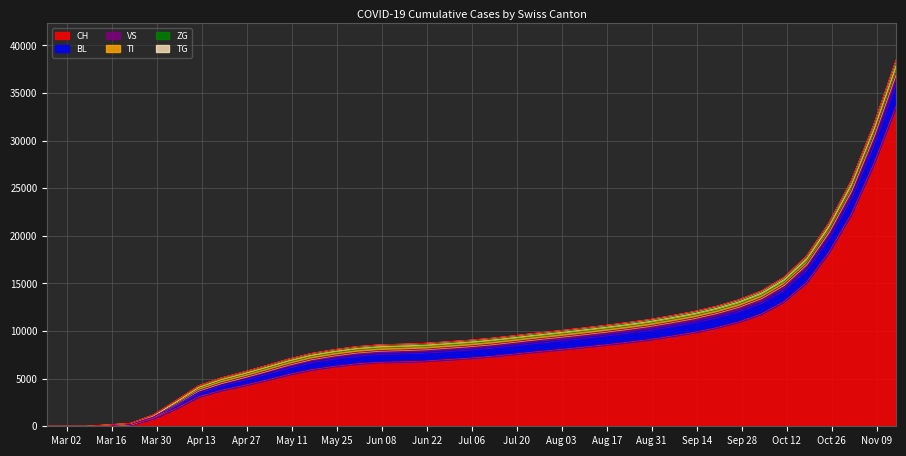

Which series changed the most between 2020-10-04 and 2020-10-25?

CH